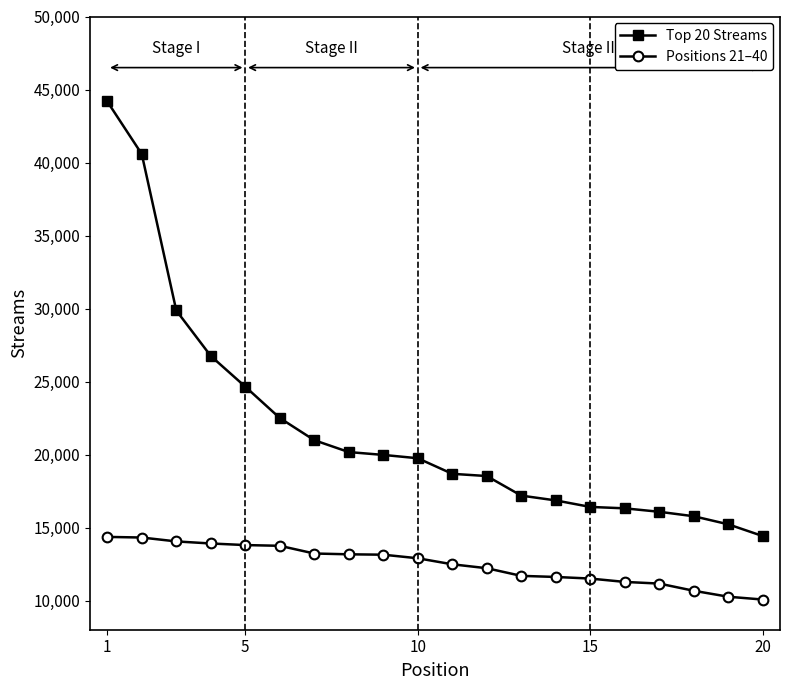

What is the maximum value for Positions 21–40?

14357